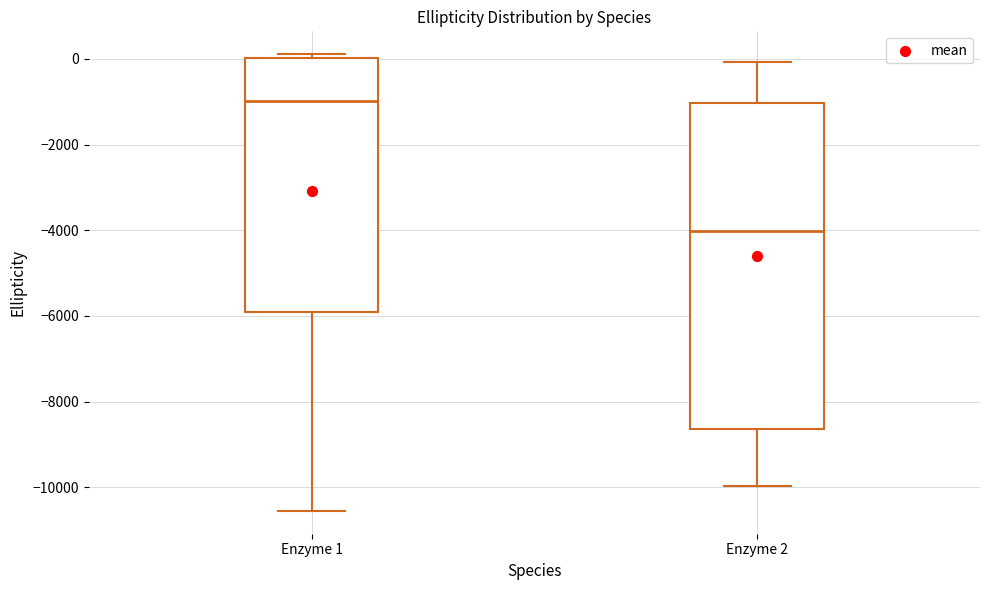

Reading left to right, transcribe this box plot: for each box, give where its median line is, the range the box spans, and where its two whiskers end, as read against the y-axis. The values are not printed on the chart, so give them approximately, as read against the axis.

Enzyme 1: median -1000, box -6000 to 0, whiskers -10600 to 200
Enzyme 2: median -4000, box -8600 to -1000, whiskers -10000 to 0